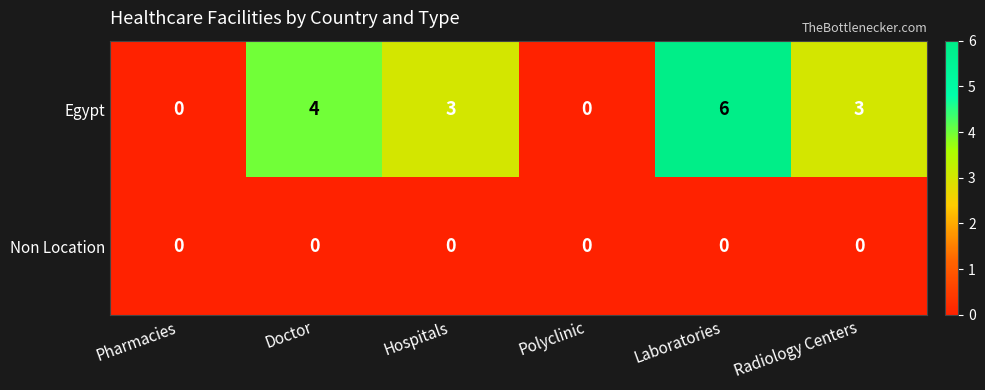

Which series has the widest spread of values?

Egypt